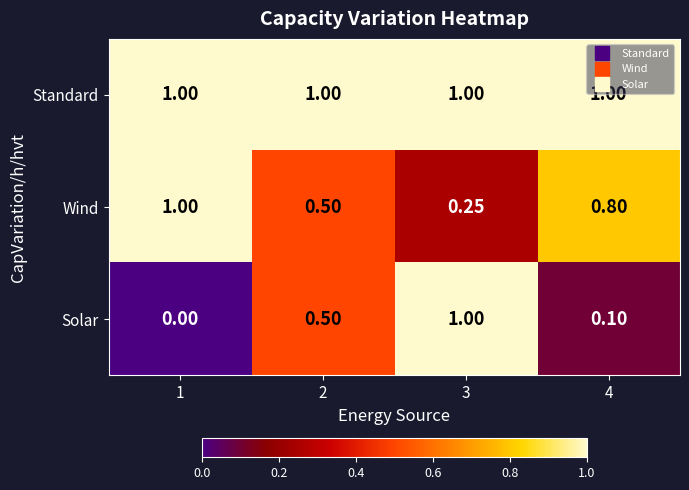

How many distinct data groups are displayed?

3